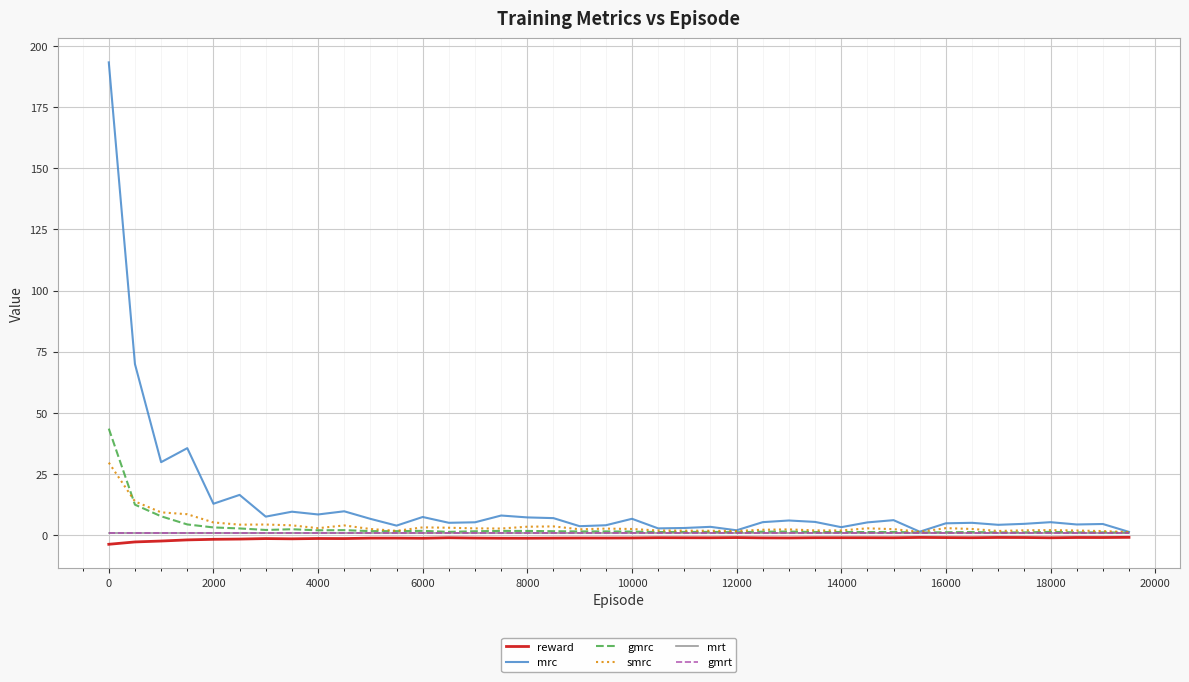

At how many categories does at least one series exceed 157?

1